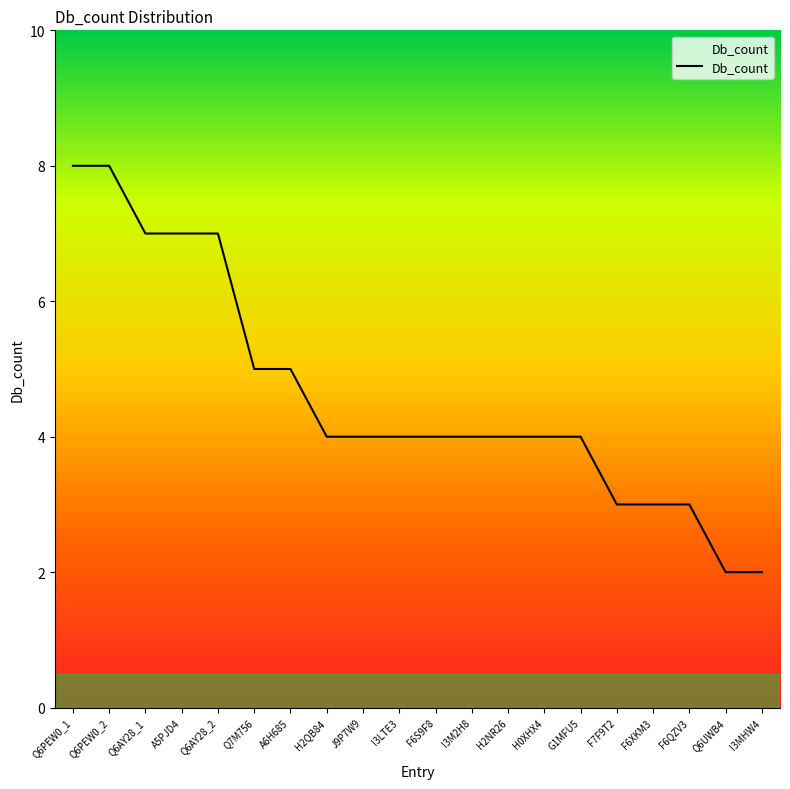

Count the number of data series in this chart.

1